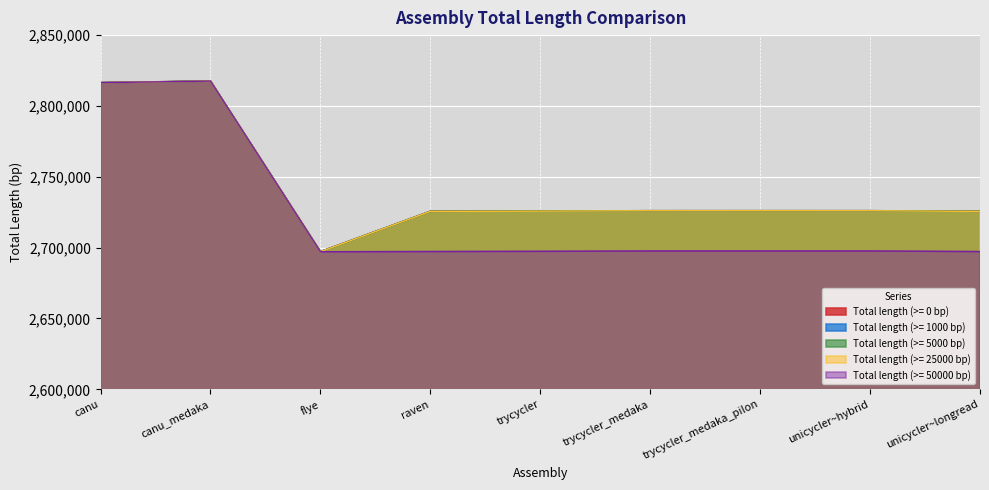

Where is Total length (>= 0 bp) nearest to the value 2757325?

trycycler_medaka_pilon